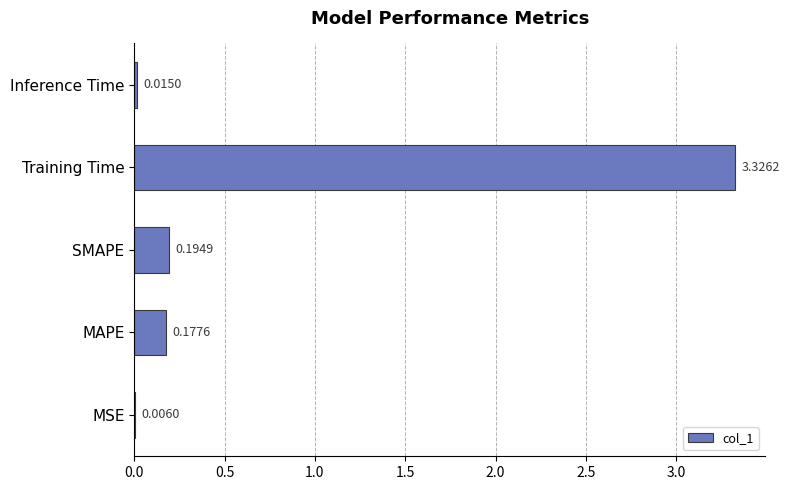

Which has a higher value, SMAPE or Training Time?

Training Time